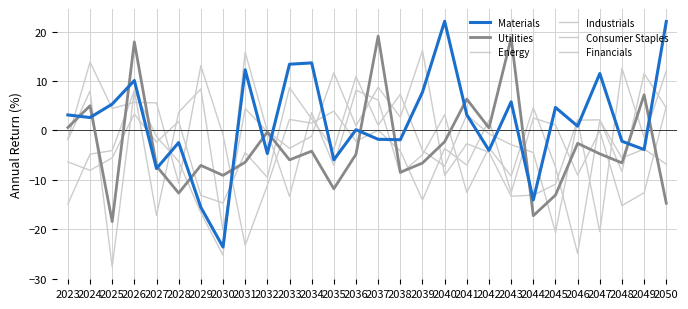

At which label does Financials reach its minimum?

2030